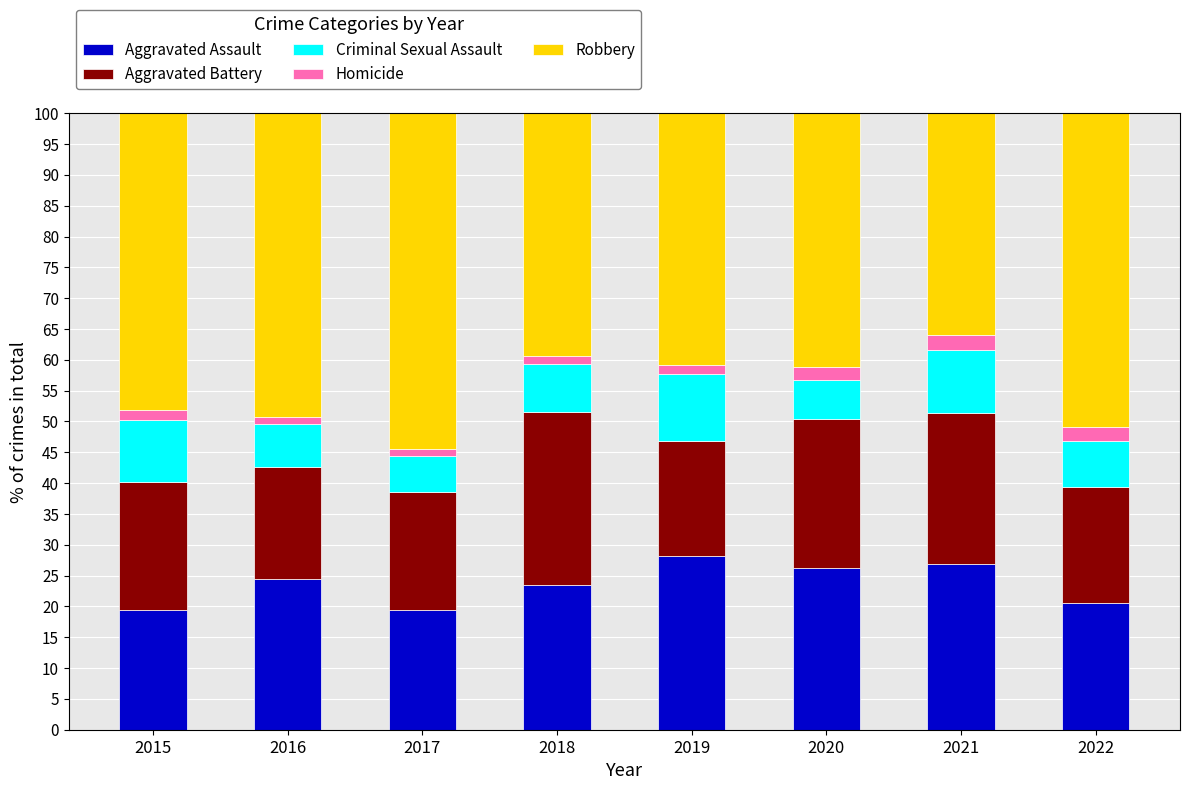

The value of Criminal Sexual Assault at 2017 is 5.9. True or false?

True